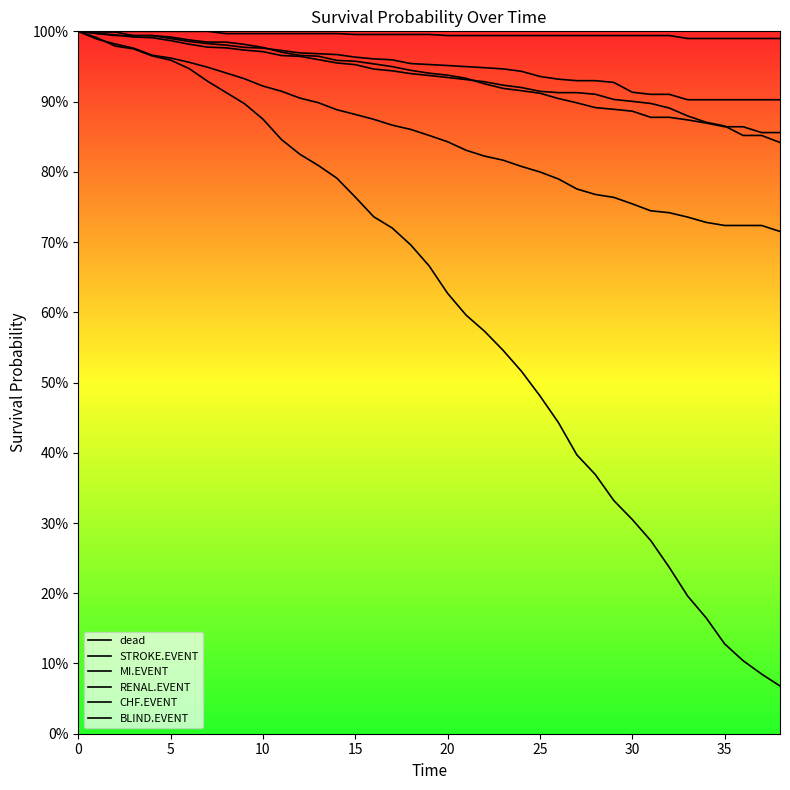

What is the lowest value of the RENAL.EVENT series?

1.0